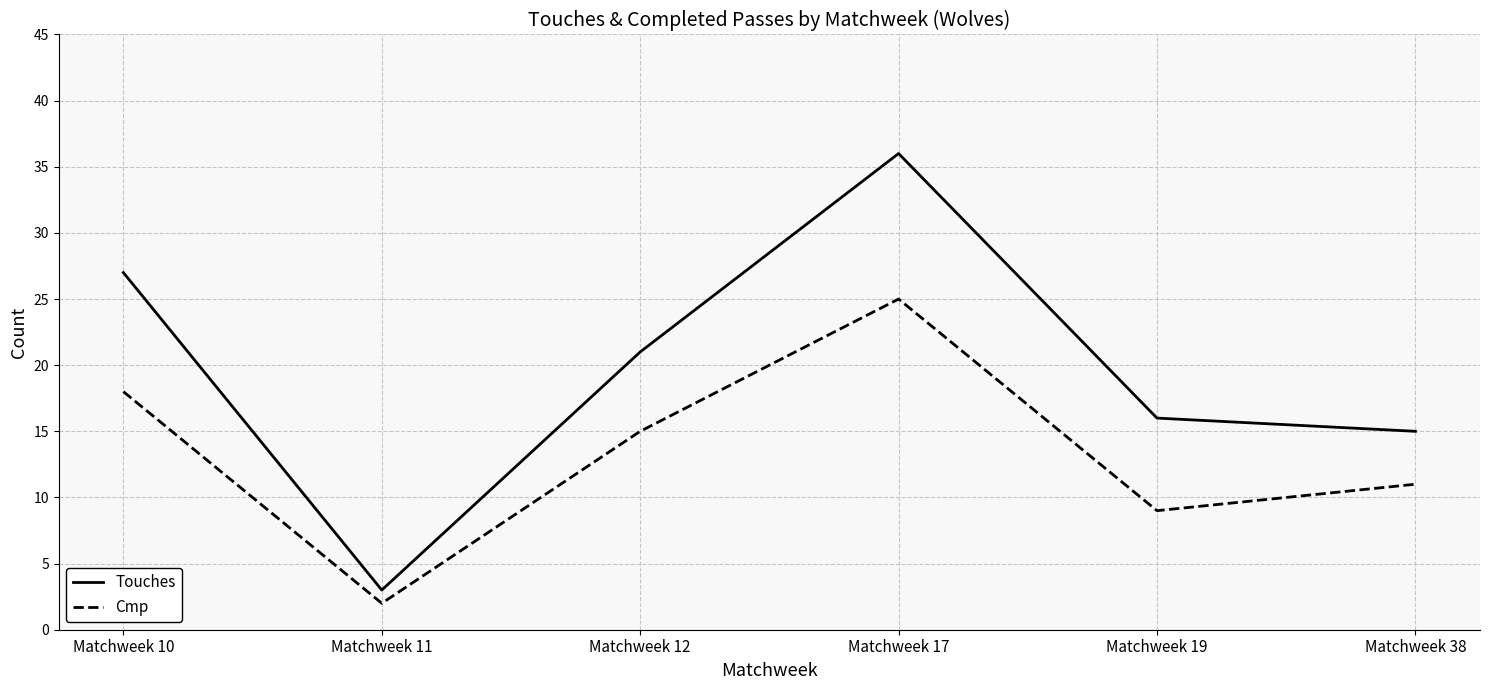

What is the difference between the maximum and second lowest values in the Cmp series?

16